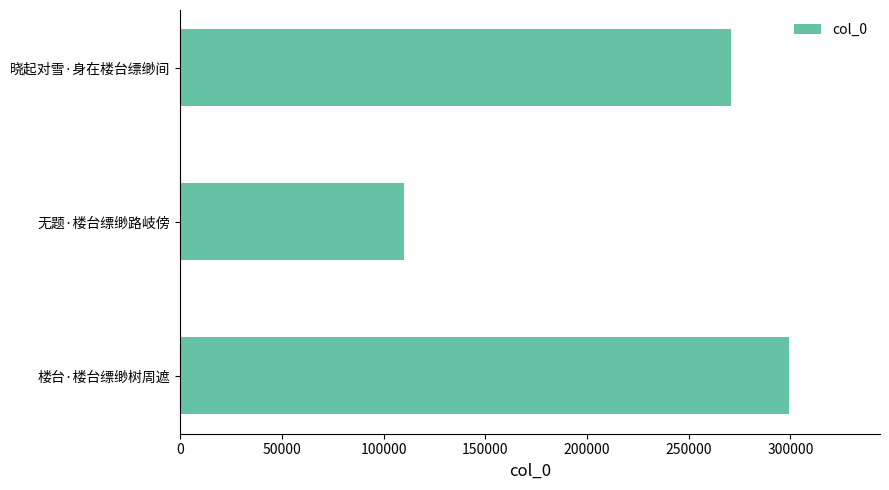

Reading top to bottom, extract all data points from this chart.

270759	110215	299161